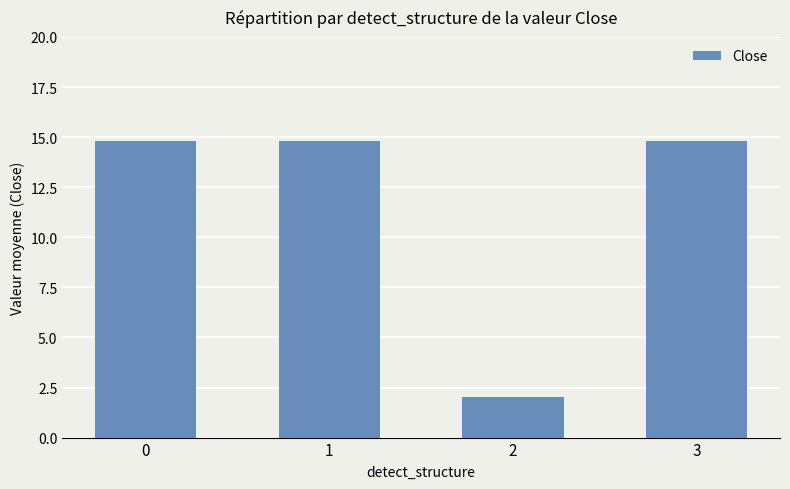

At which label is the value closest to 8?

2